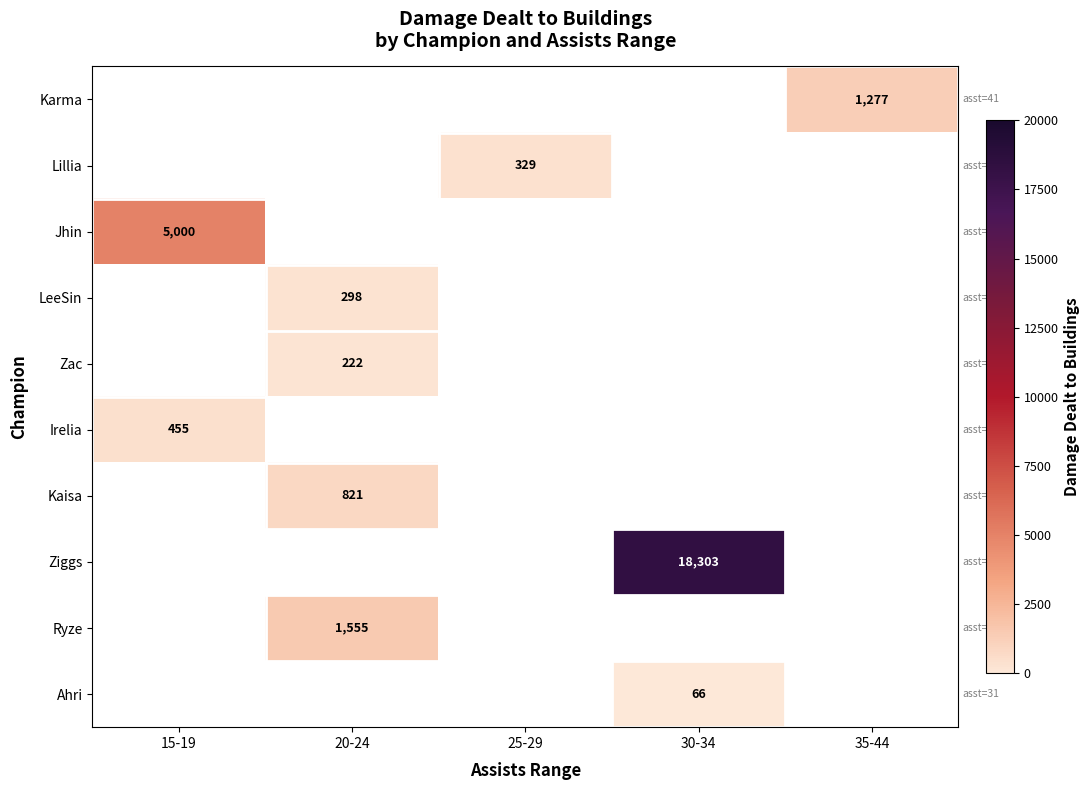

Where is Irelia nearest to the value 227?

20-24